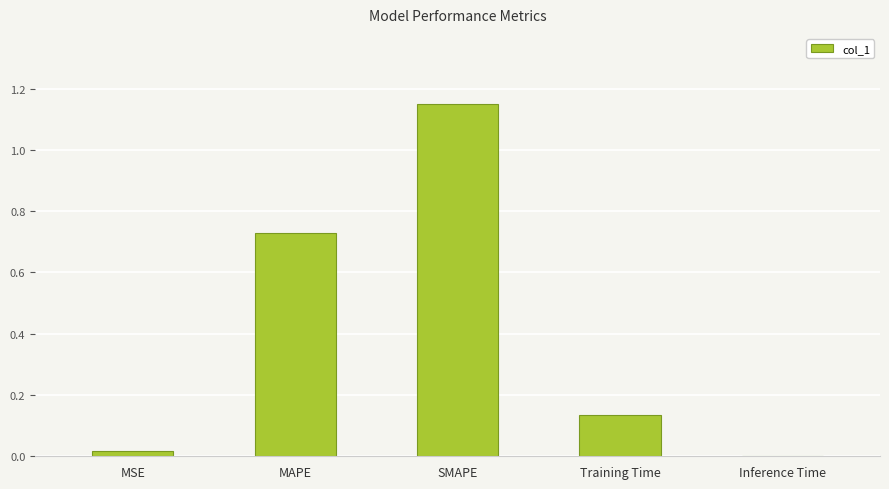

The value at Inference Time is 0.0. True or false?

True